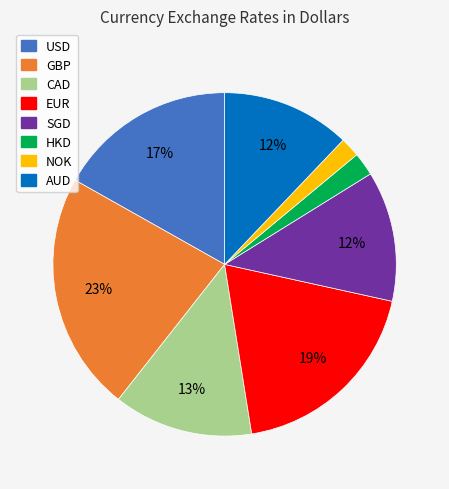

Which category has the biggest portion of the pie?

GBP